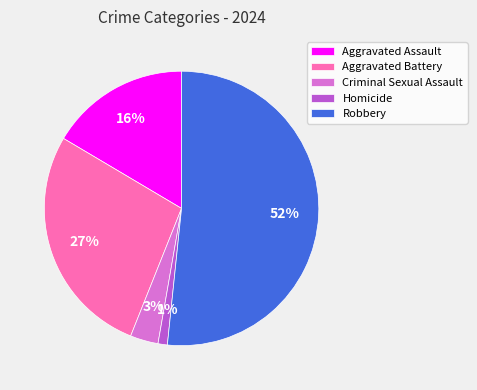

To the nearest percent, what portion does Aggravated Battery represent?

27%